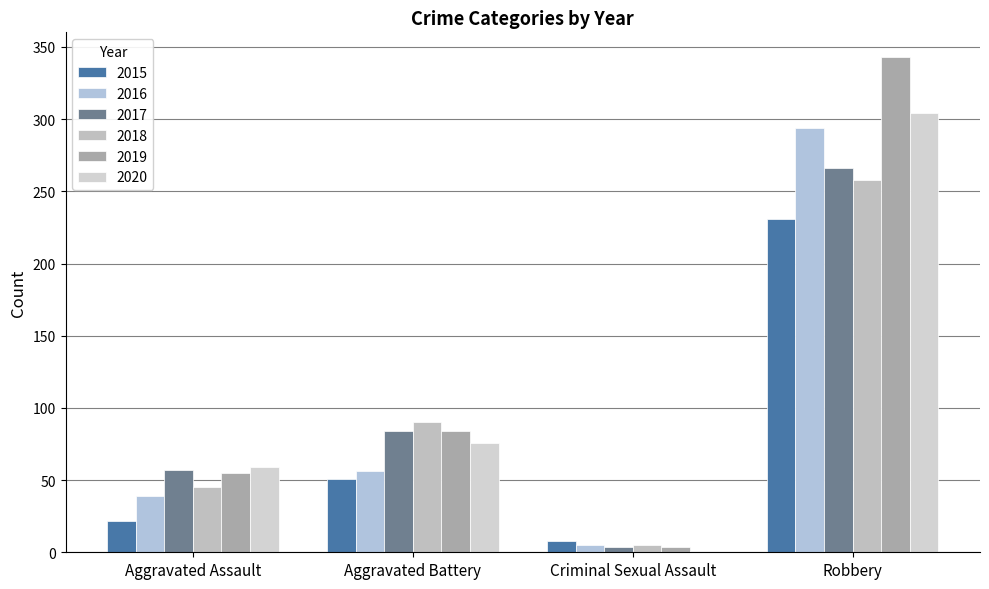

Where does the 2016 series first go above 56?

Robbery